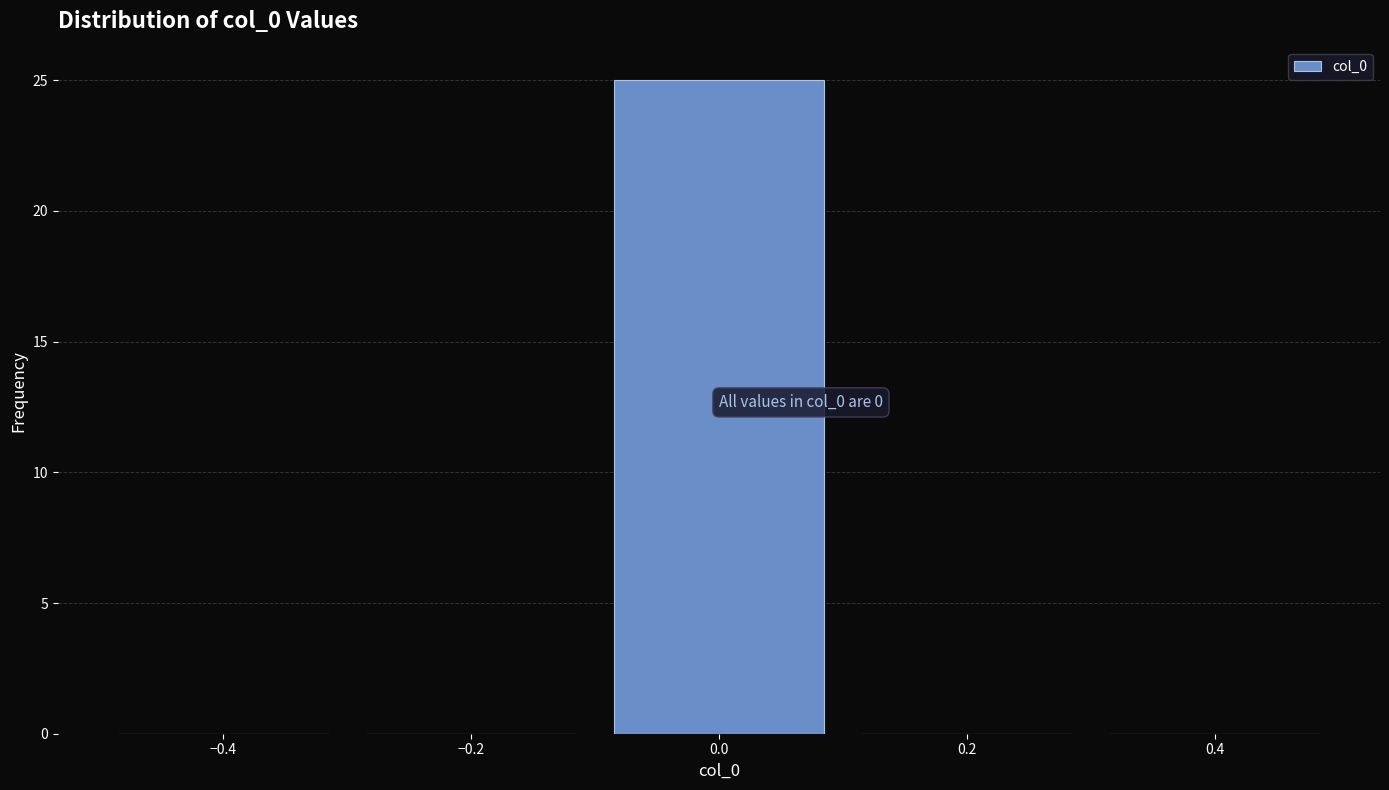

Which range on the x-axis has the tallest bar?

-0.1 to 0.1